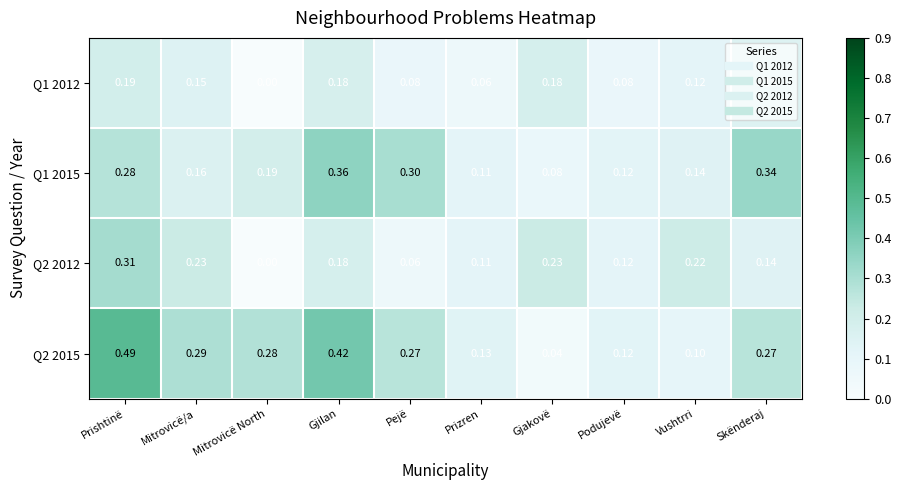

At which label is Q2 2012 closest to 0?

Mitrovicë North